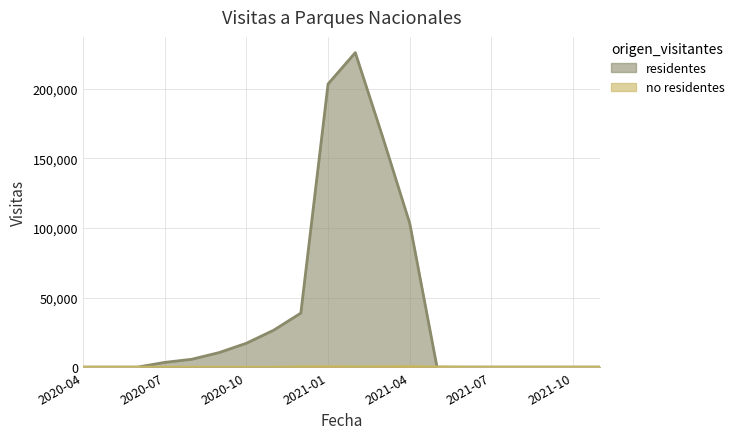

True or false: residentes has a value of 0 at 2020-04.

True